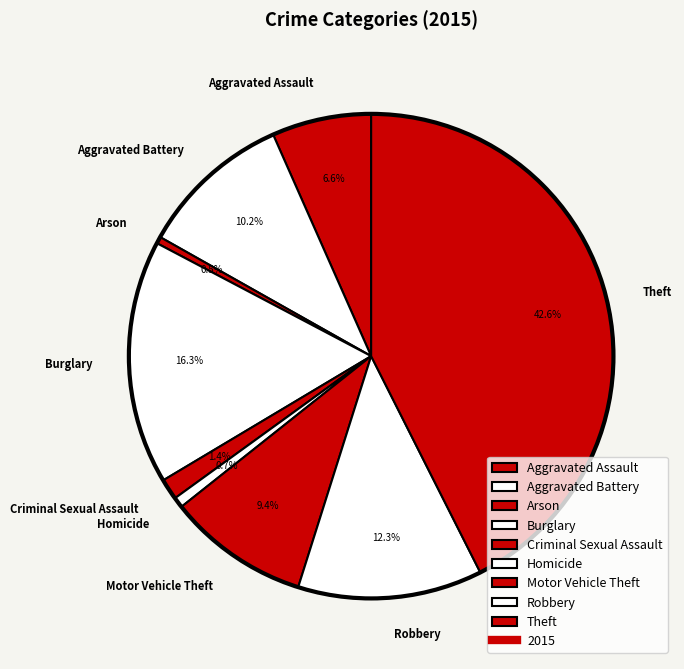

Which category has the biggest portion of the pie?

Theft